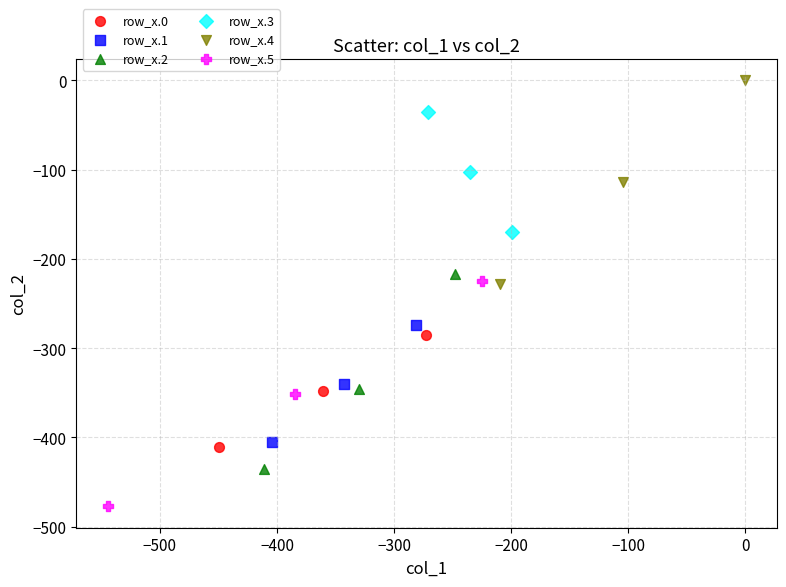

Which series has the largest Y range (max minus min)?

row_x.5